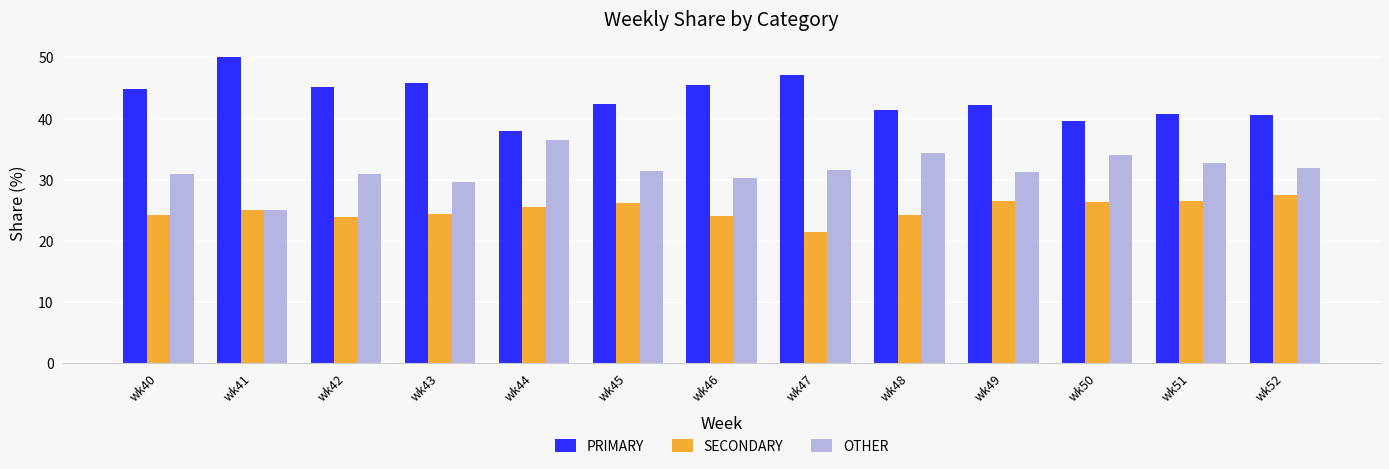

What are all the series names shown in the legend?

PRIMARY, SECONDARY, OTHER